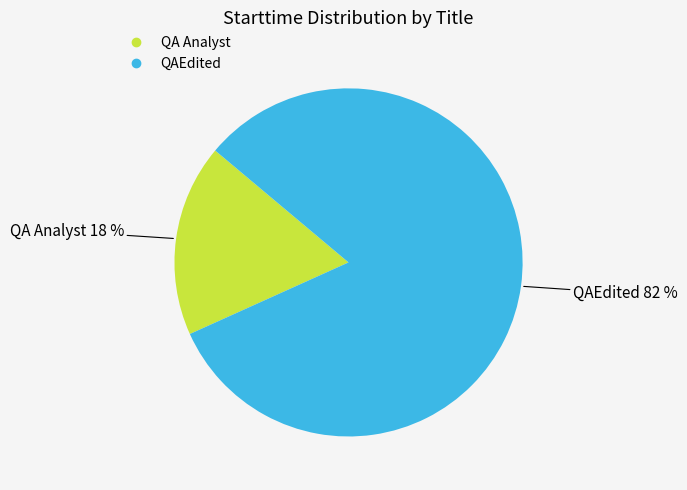

The QA Analyst slice represents 12% of the pie. True or false?

False